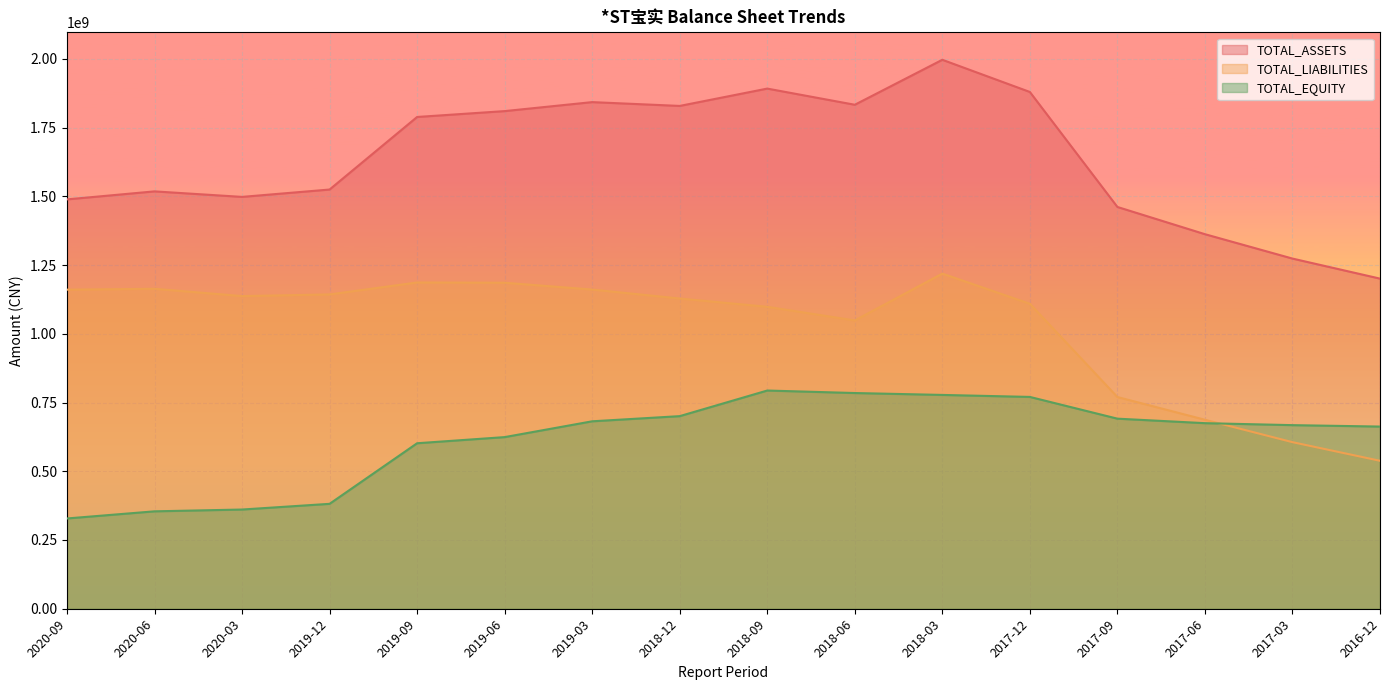

How many lines are shown in the chart?

3